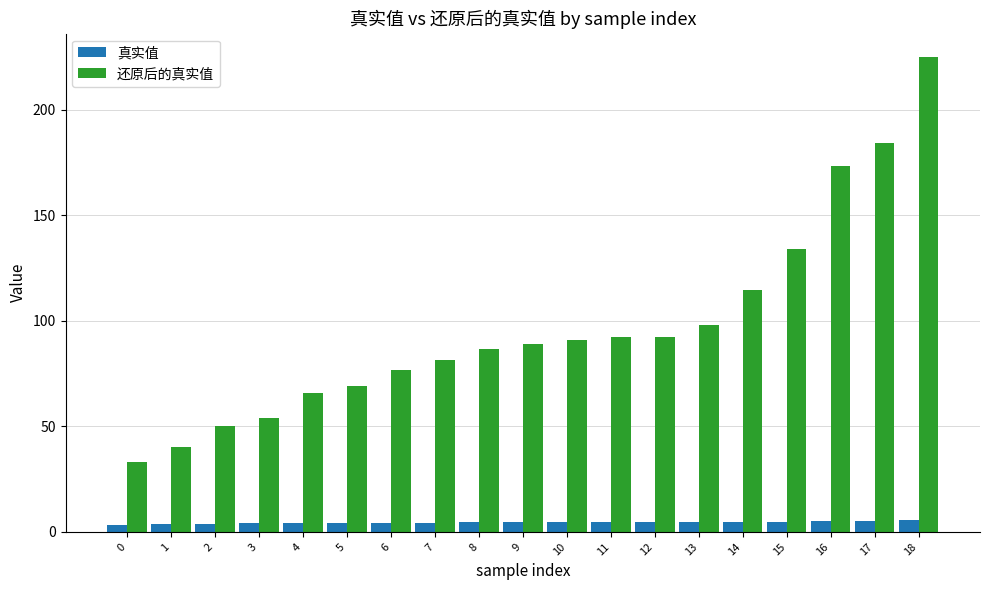

How many bars are there in each group?

2